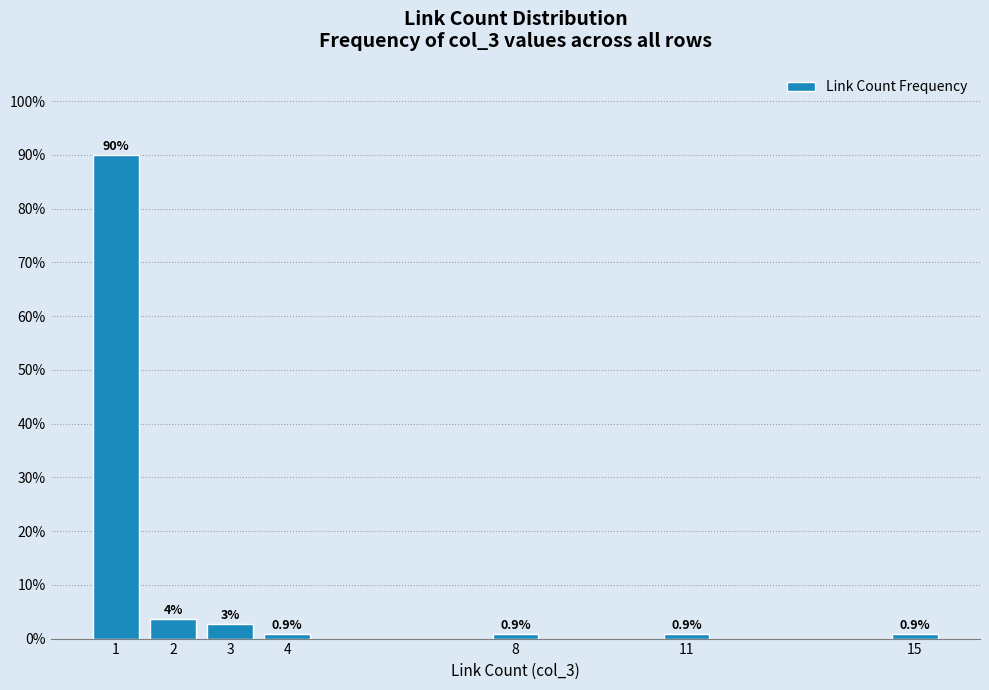

What is the smallest value displayed?

0.9